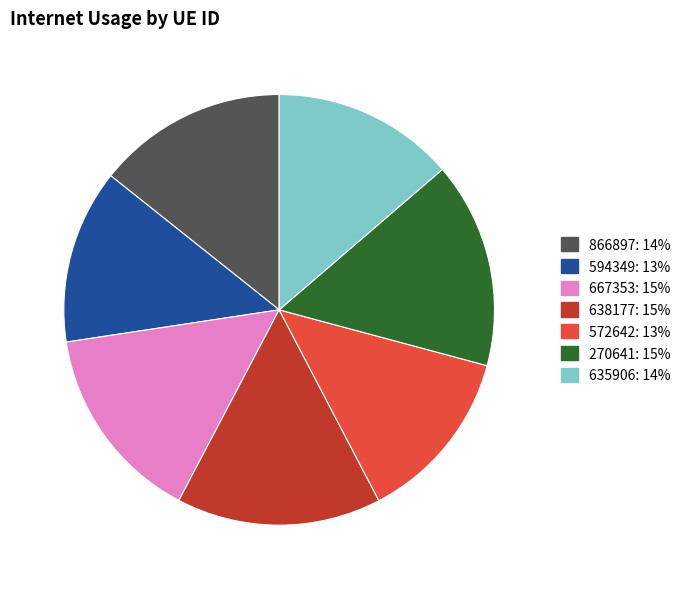

What is the ratio of the value at 635906 to the value at 667353?

0.9